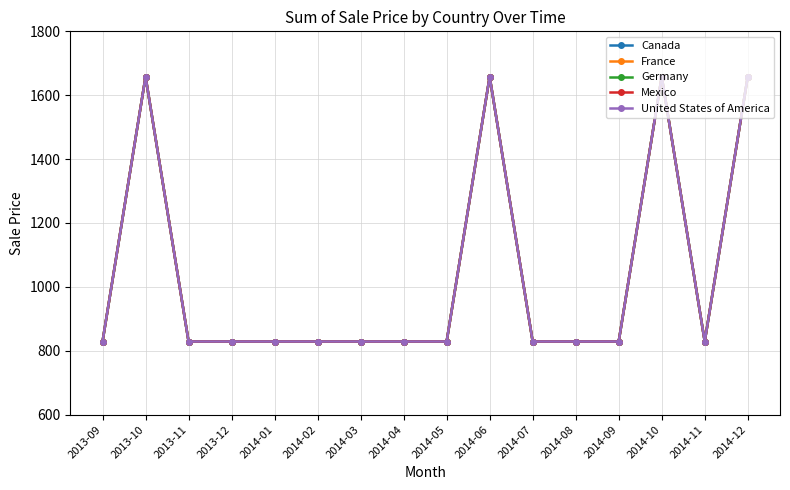

Is this an area chart (filled region under the line)?

No